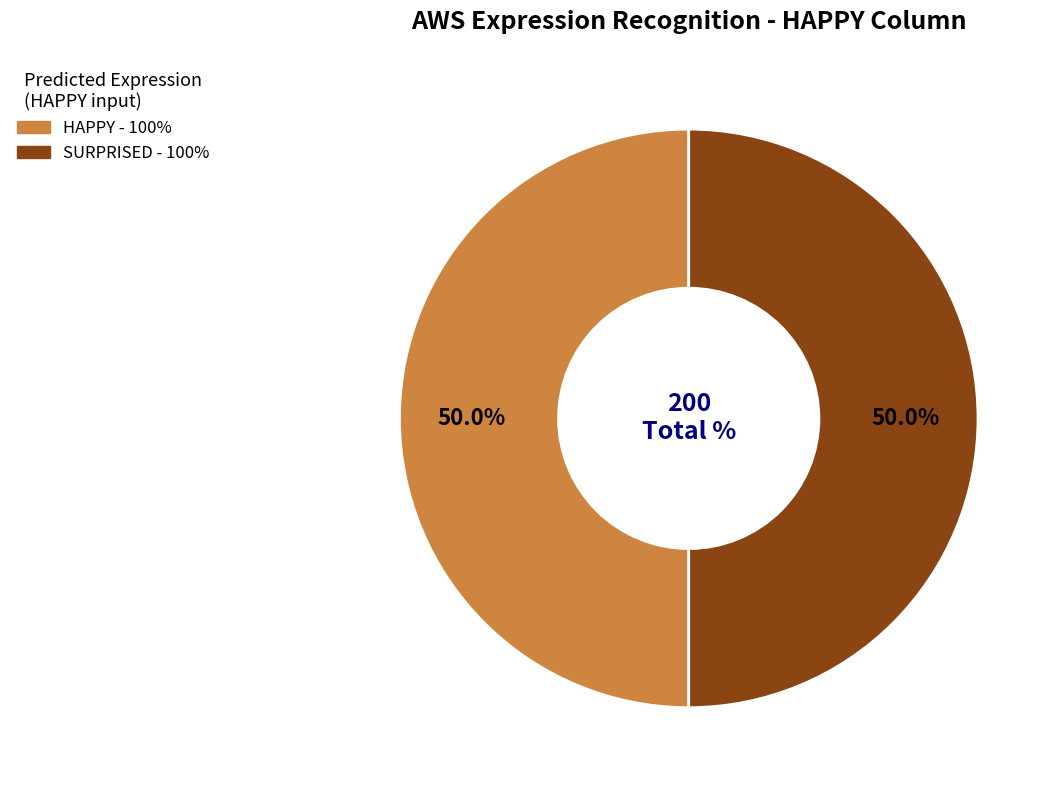

Count the number of slices in the pie.

2